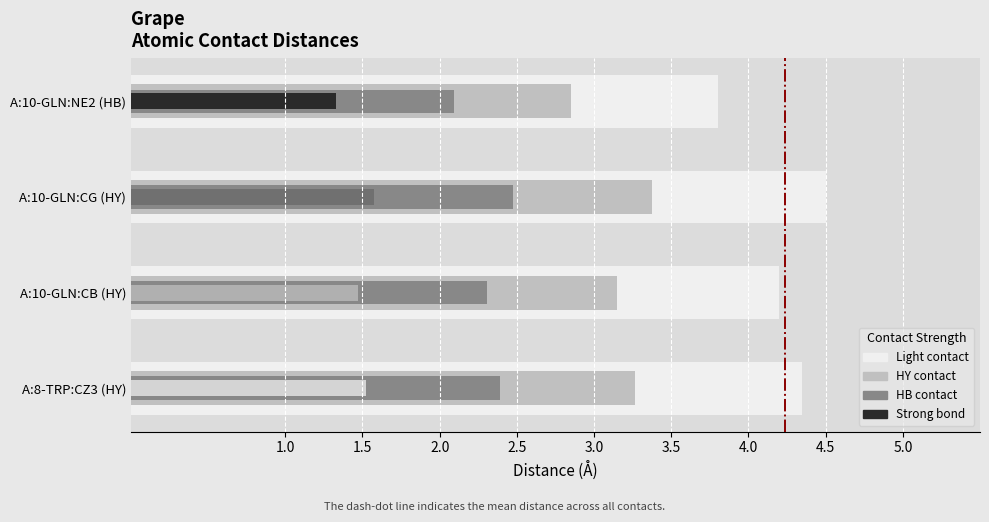

Does the chart contain stacked bars?

No